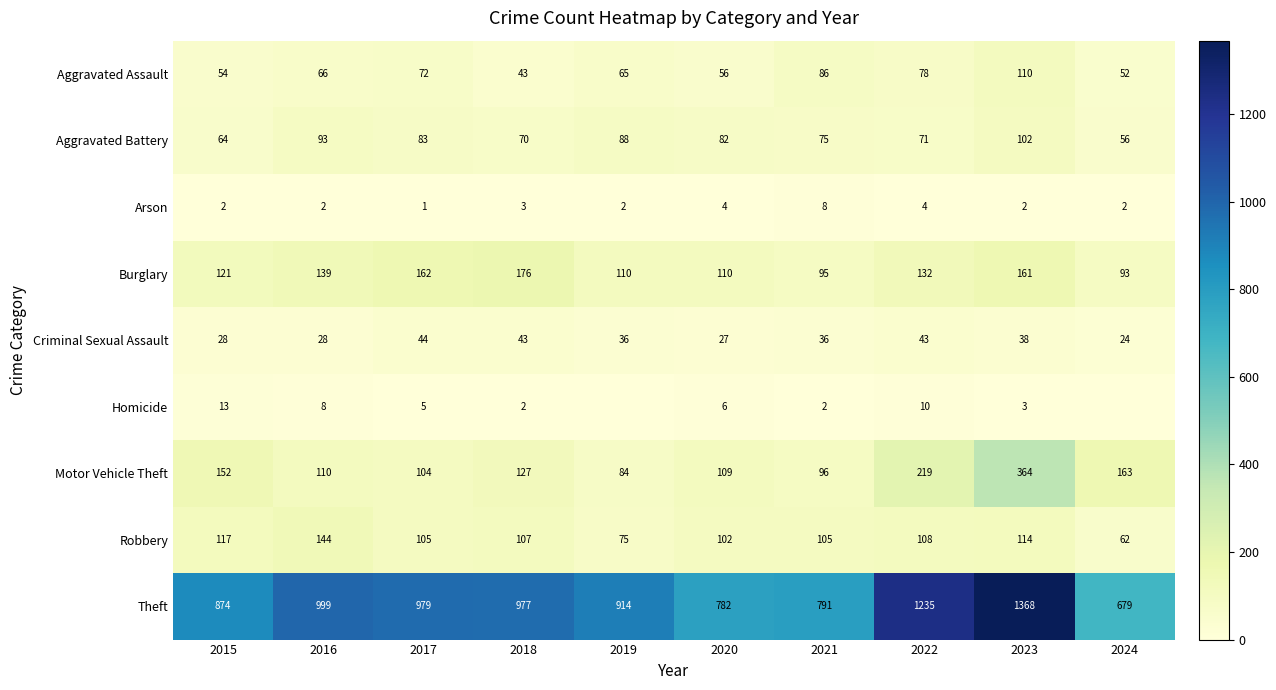

Is the value of Aggravated Battery at 2015 greater than the value of Motor Vehicle Theft at 2018?

No